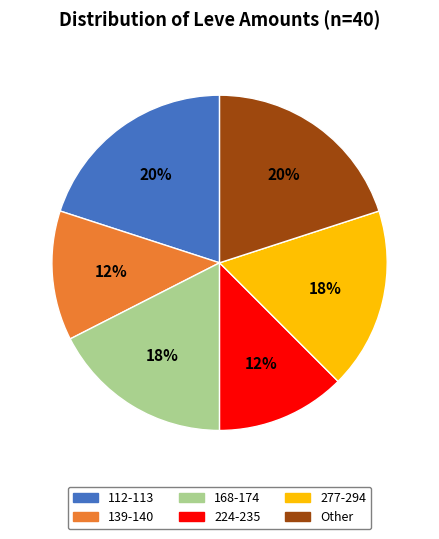

To the nearest percent, what is the average slice percentage?

17%